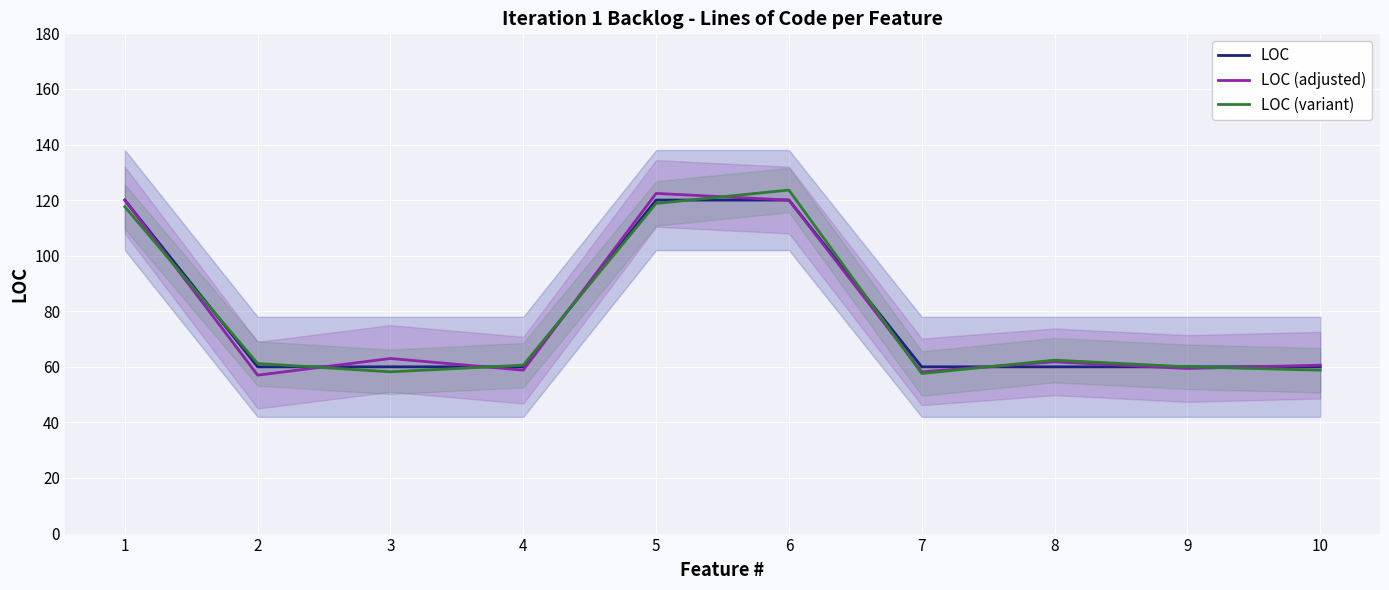

At which category does the chart reach its minimum across all series?

2